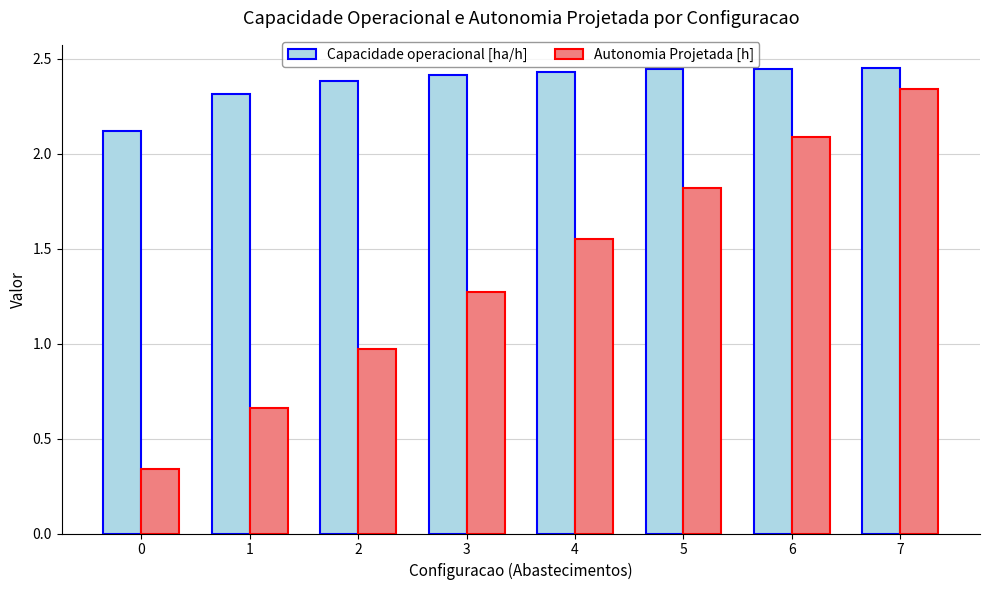

Which series has the largest total across all categories?

Capacidade operacional [ha/h]